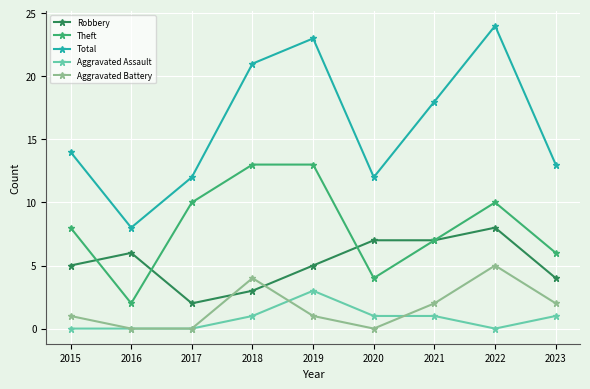

Which series changed the most between 2019 and 2020?

Total